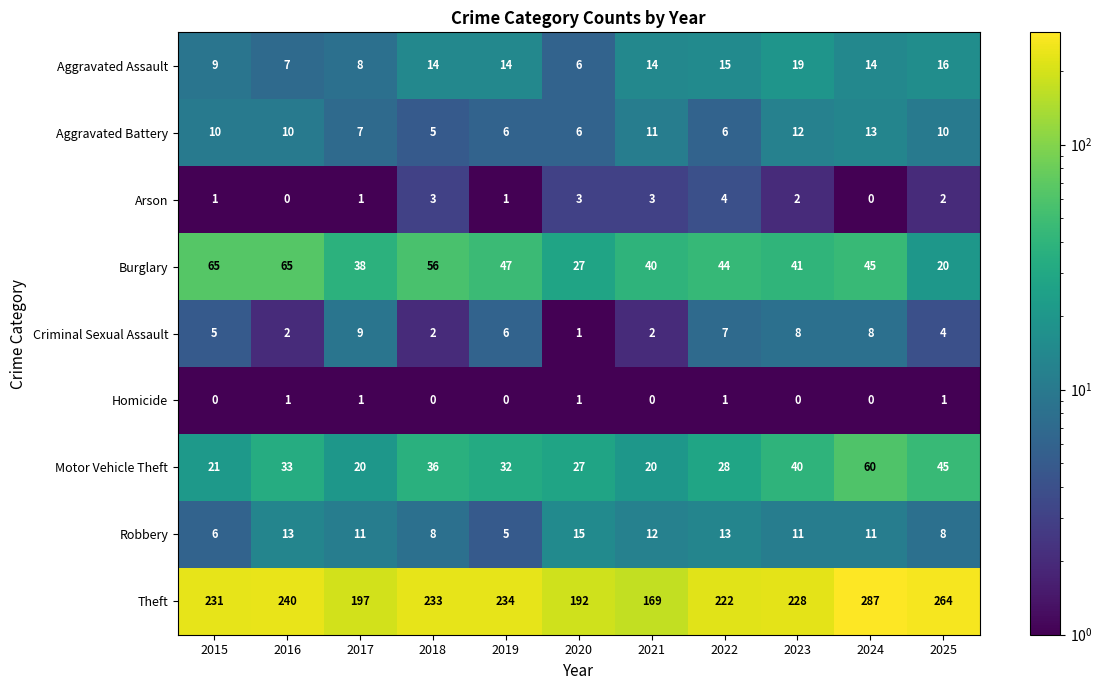

Where does the Motor Vehicle Theft series first go above 32?

2016